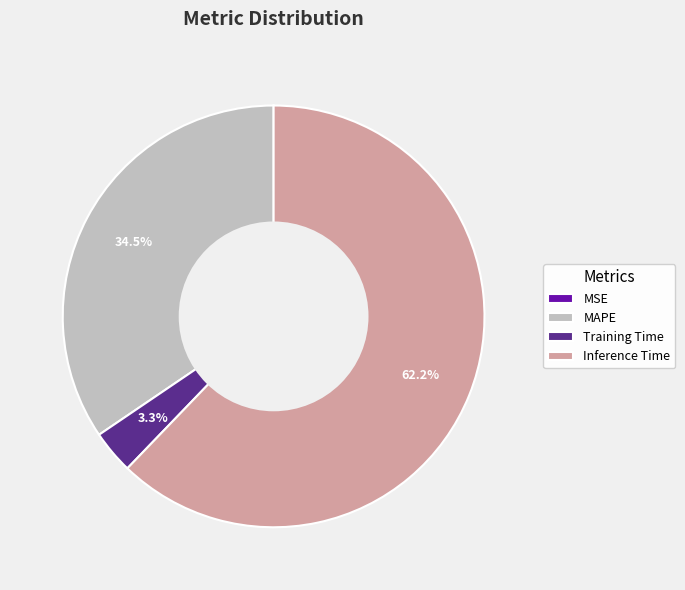

What is the largest slice in the pie chart?

Inference Time